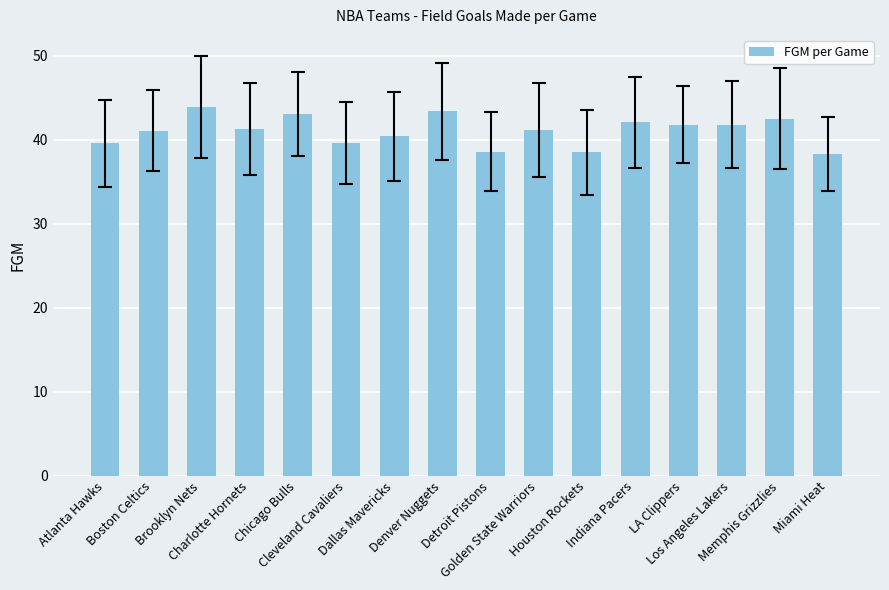

How many distinct data groups are displayed?

1